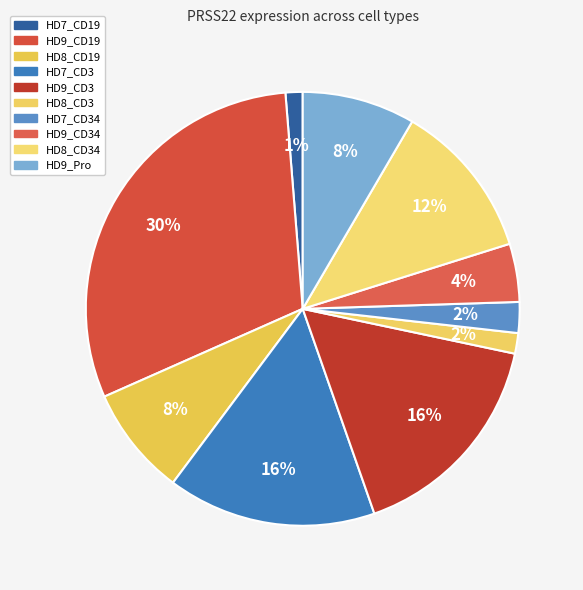

Does any single category account for the majority?

No